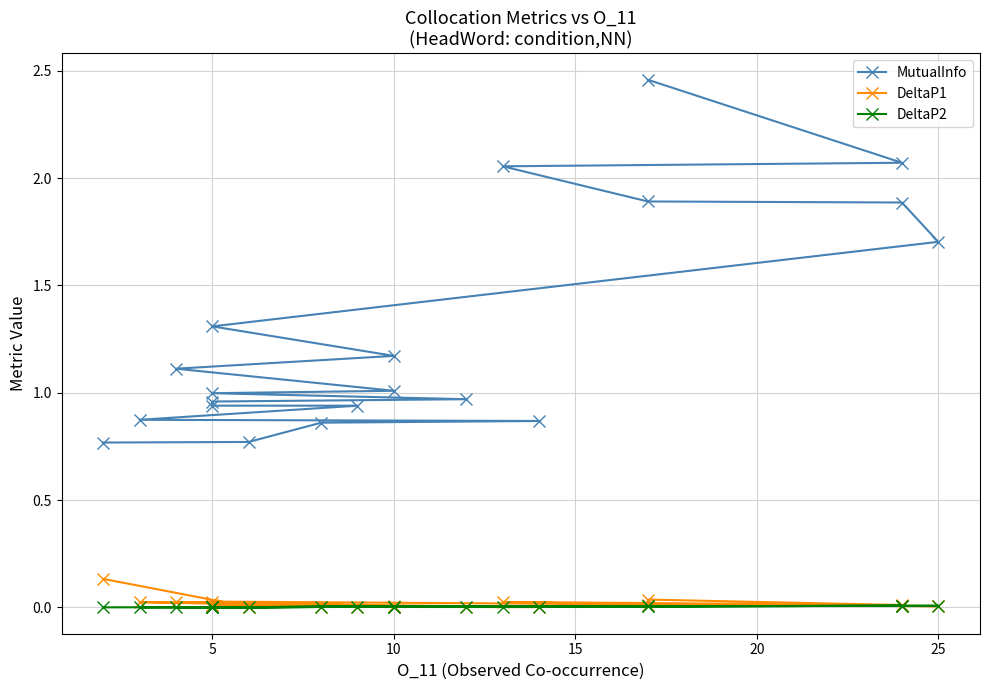

How many data points in MutualInfo are less than 1?

10